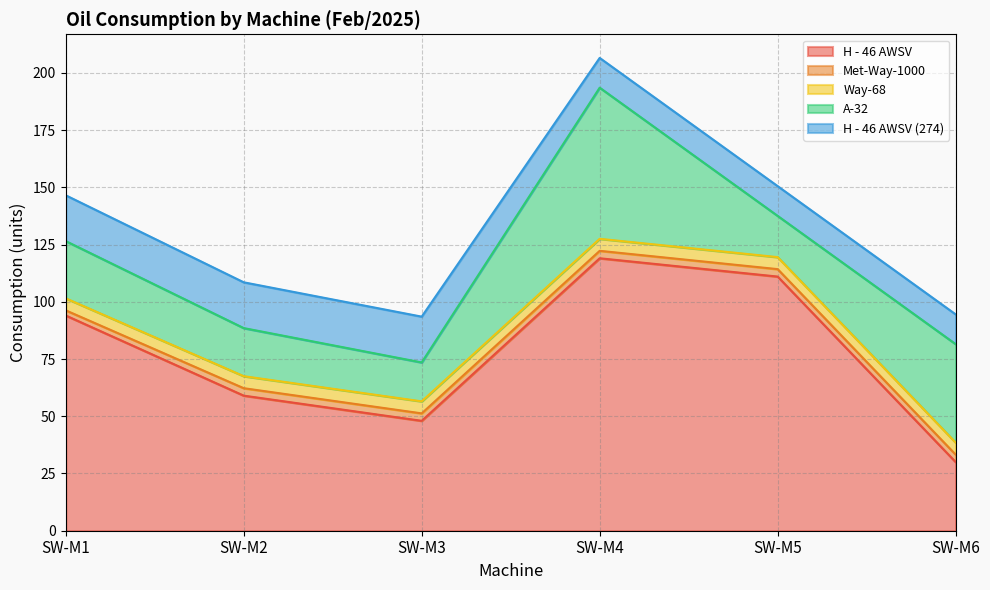

Reading left to right, what are all the values shown in this chart?

H - 46 AWSV: 94.0	59.0	48.0	119.0	111.0	30.0
Met-Way-1000: 2.2	3.2	3.2	3.2	3.2	3.2
Way-68: 5.2	5.2	5.2	5.2	5.2	5.2
A-32: 25.0	21.0	17.0	66.0	18.0	43.0
H - 46 AWSV (274): 20.0	20.0	20.0	13.0	13.0	13.0